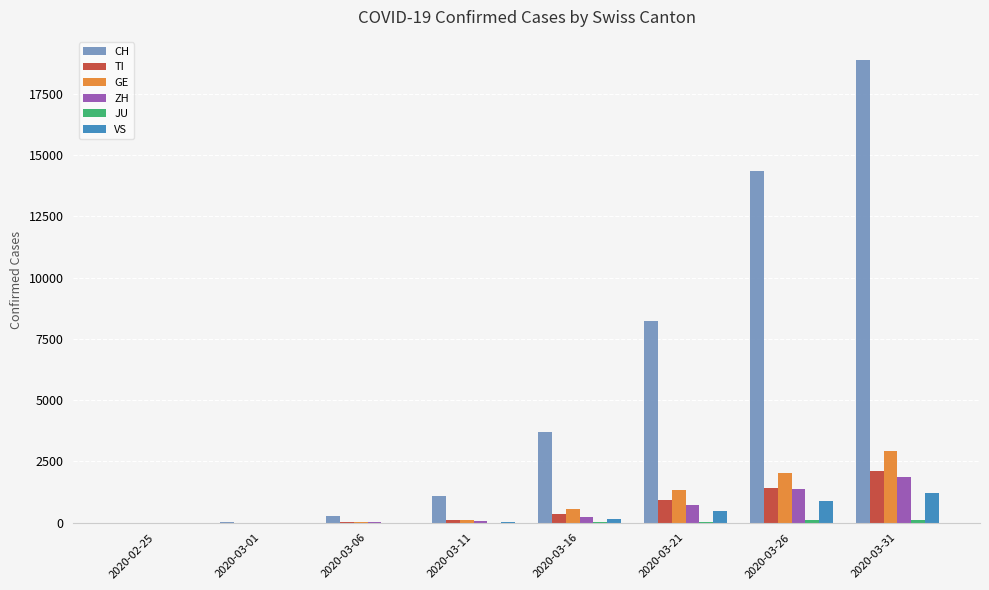

How many categories are shown in the chart?

8